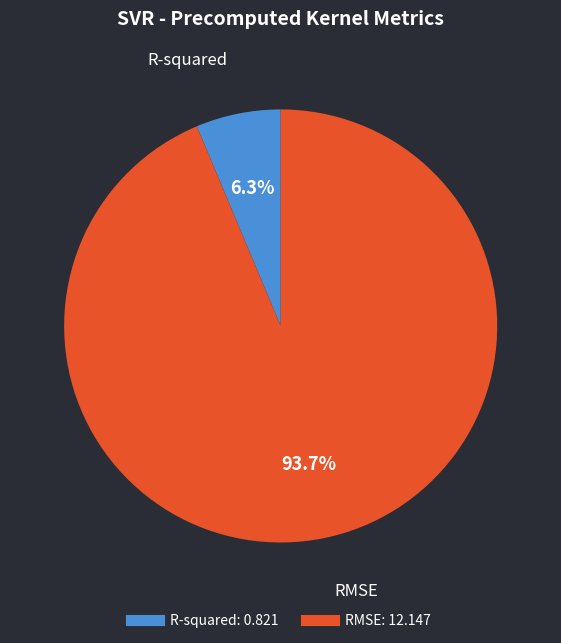

How much of the chart is everything except RMSE?

6.3%